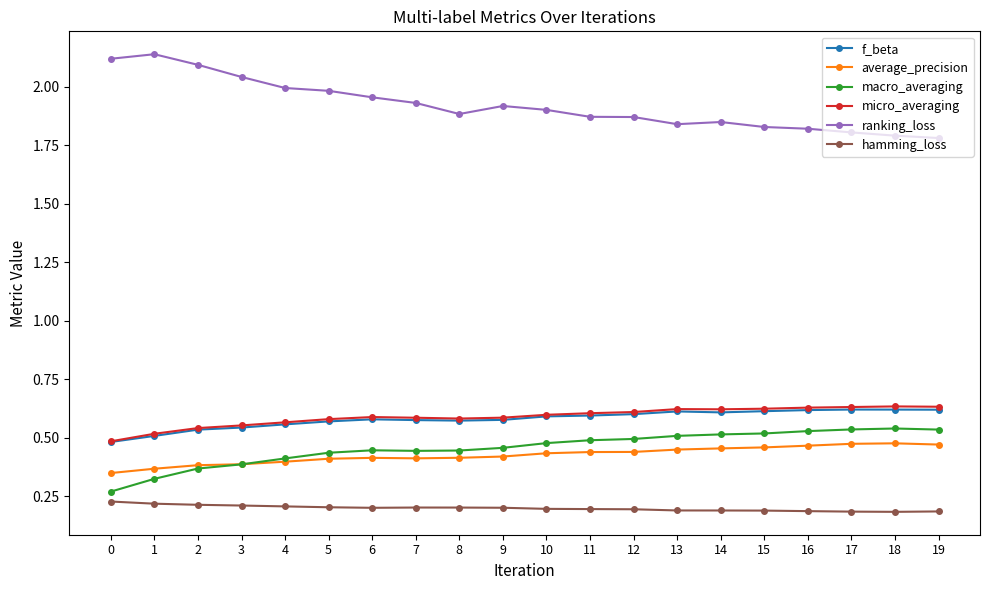

Which series has the widest spread of values?

ranking_loss